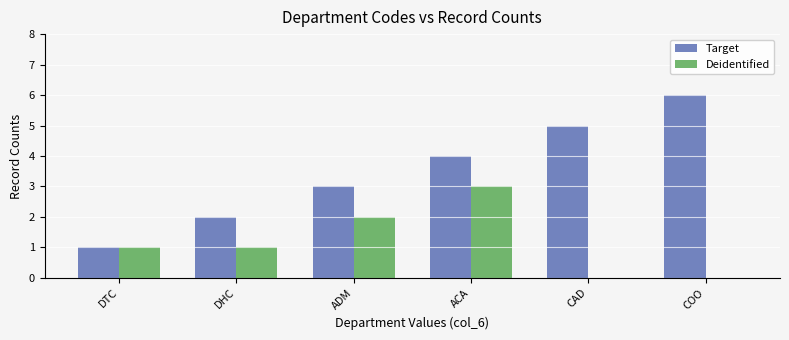

What are all the series names shown in the legend?

Target, Deidentified